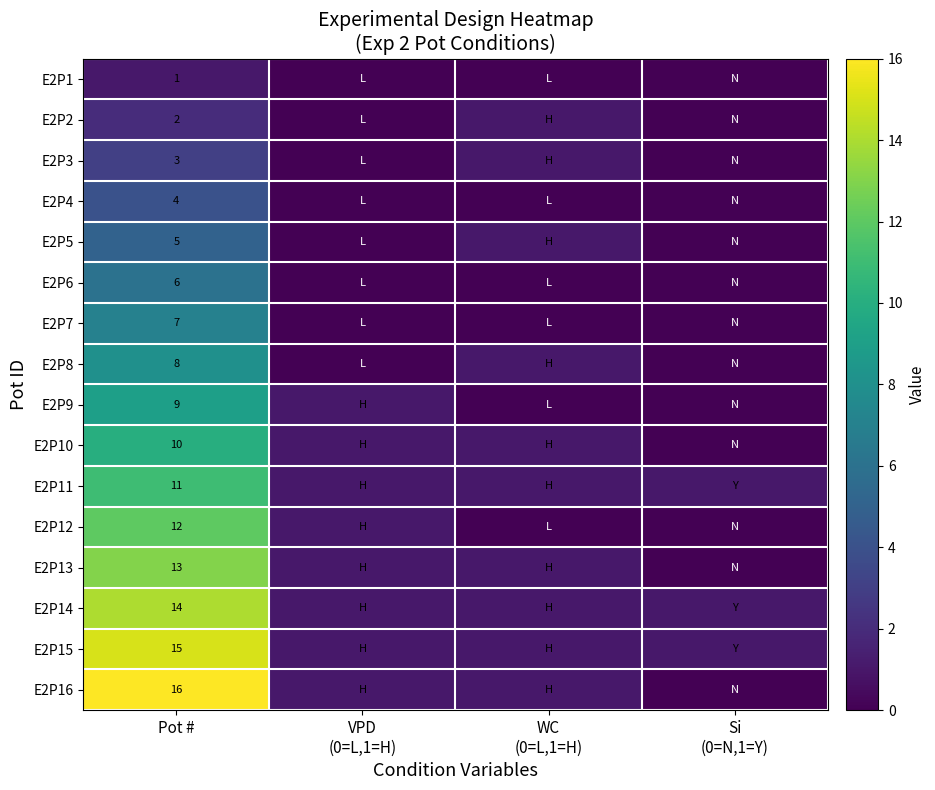

True or false: E2P14 has a value of 14 at Pot #.

True